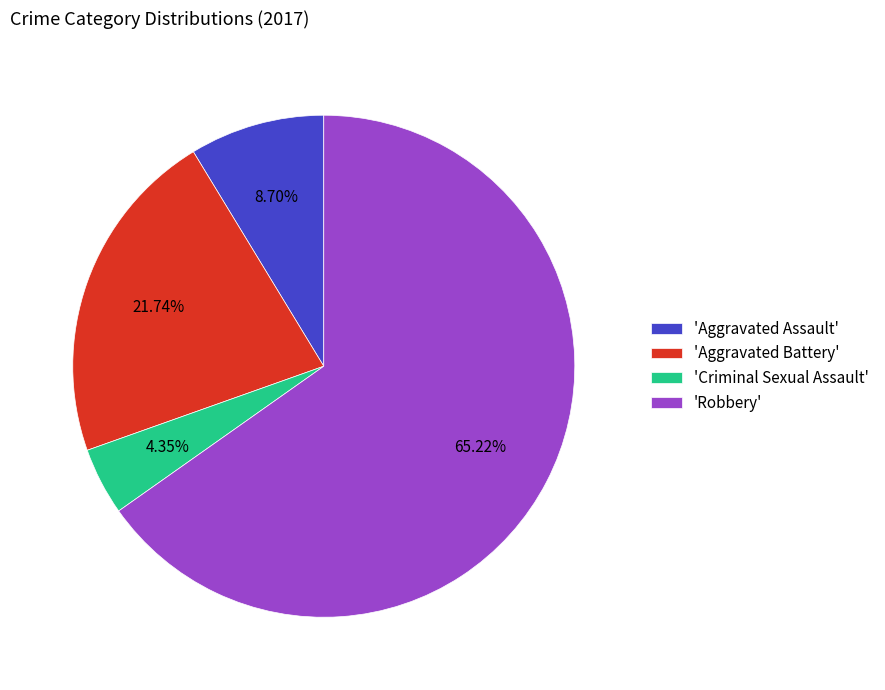

Which category has the smallest portion of the pie?

'Criminal Sexual Assault'